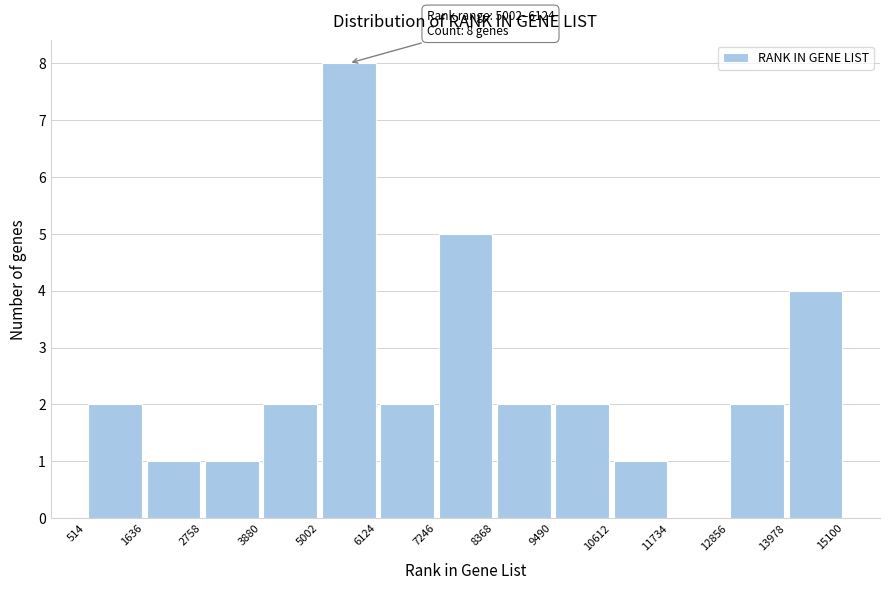

Over which range of the x-axis is the bar tallest?

5002 to 6124